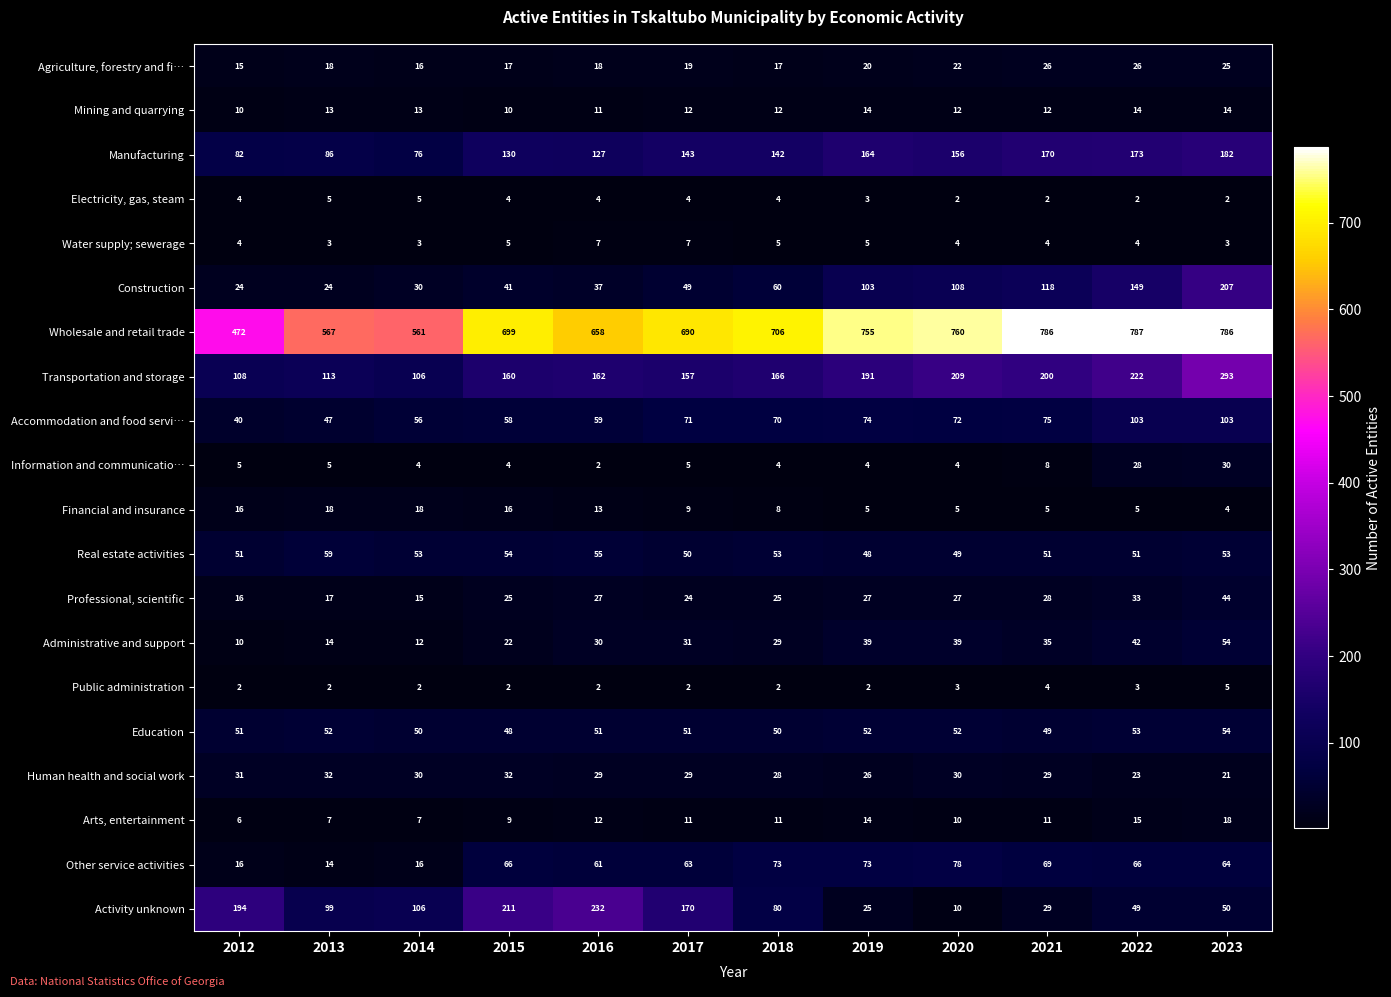

What is the sum of all Mining and quarrying values?

147